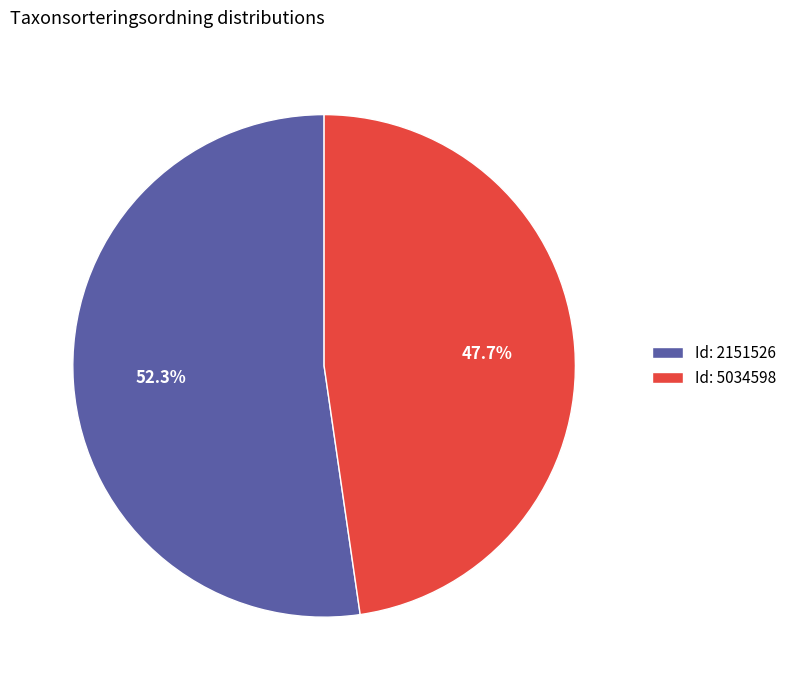

Approximately how many times larger is the value at Id: 2151526 compared to Id: 5034598?

1.1